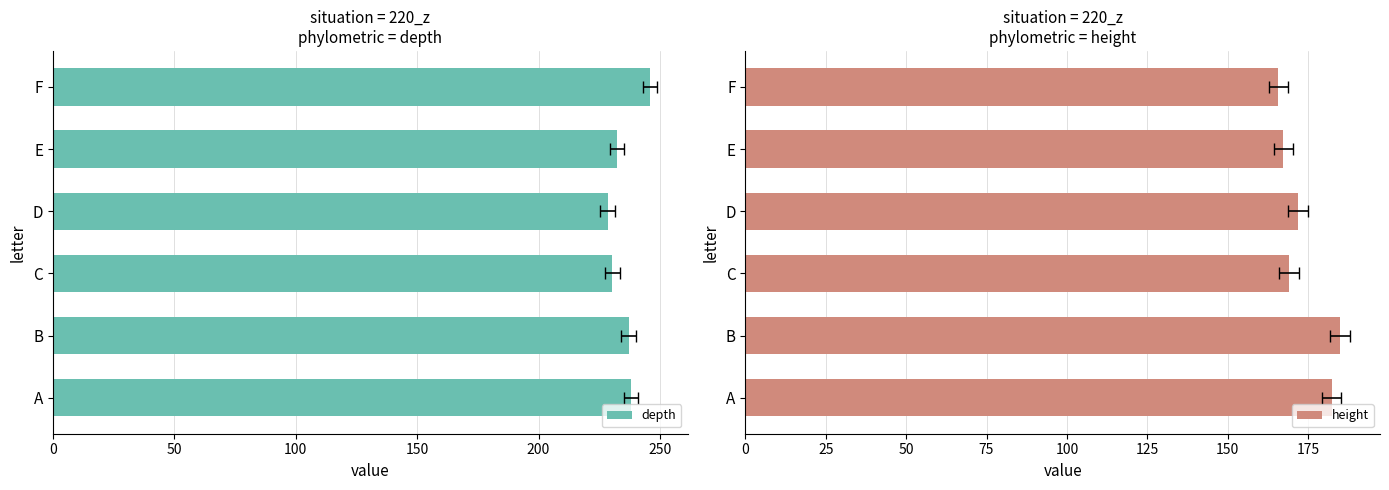

Is it true that depth equals 238.1 at A?

True